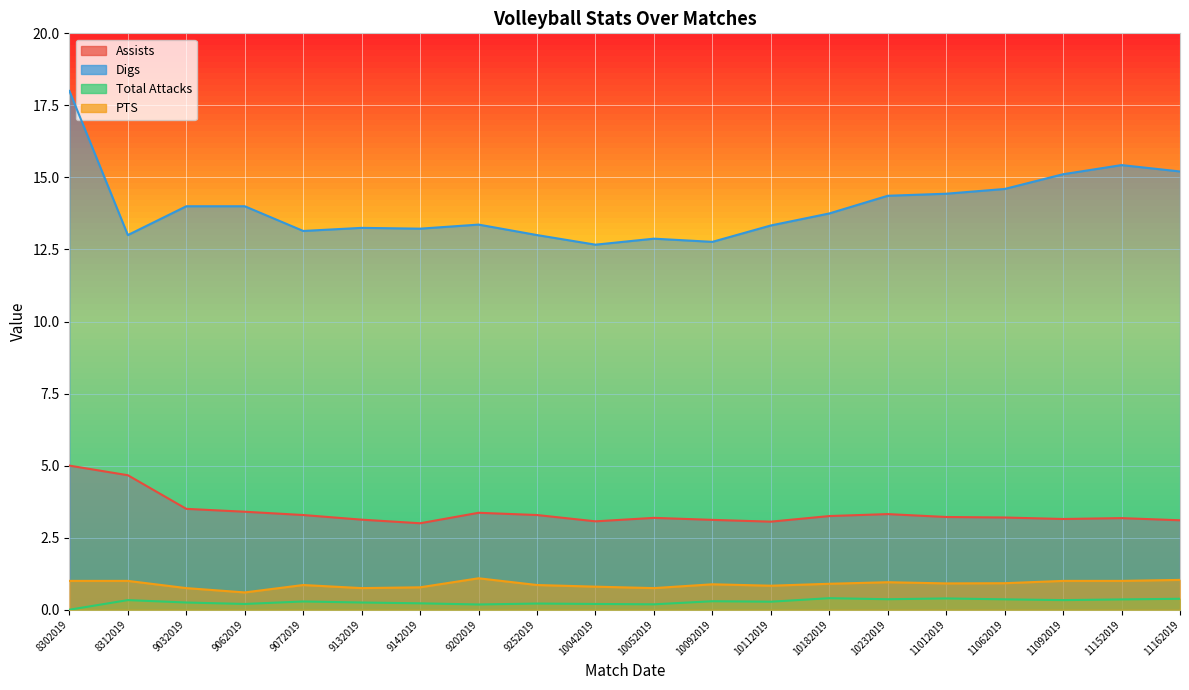

Which category has the highest value in the Assists series?

8302019